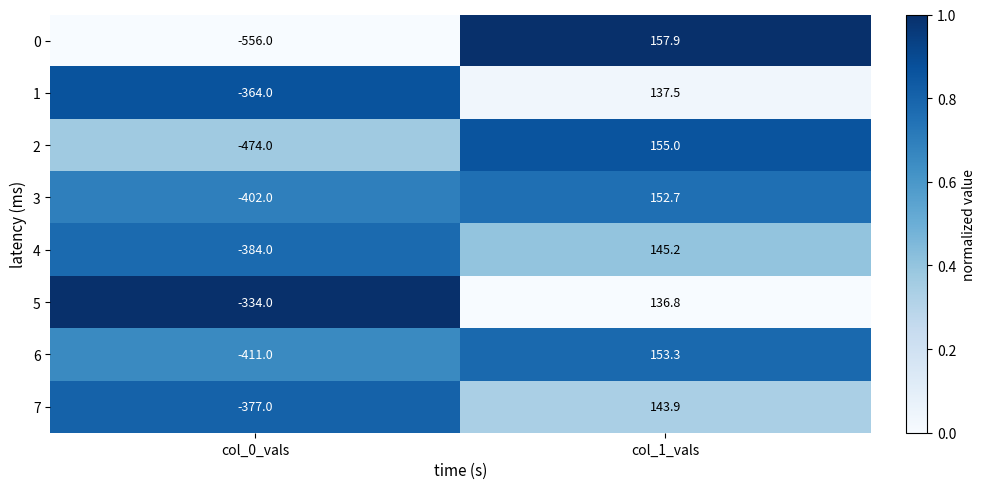

At col_0_vals, list the series in order from largest to smallest.

5, 1, 7, 4, 3, 6, 2, 0